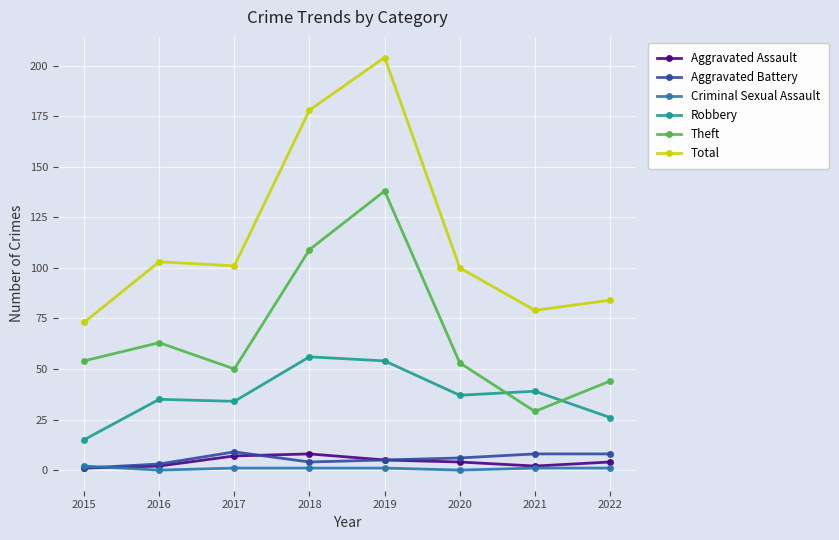

Where is the first local maximum for Theft?

2016